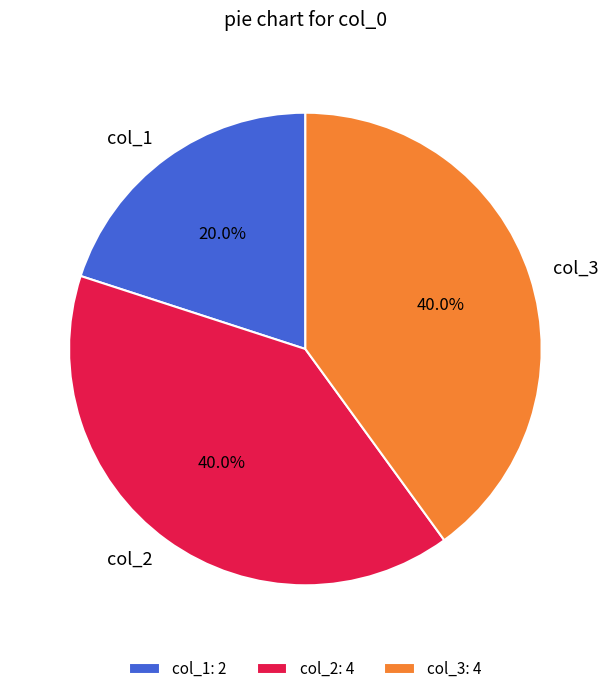

Do col_1 and col_3 together represent more than half of the pie?

Yes